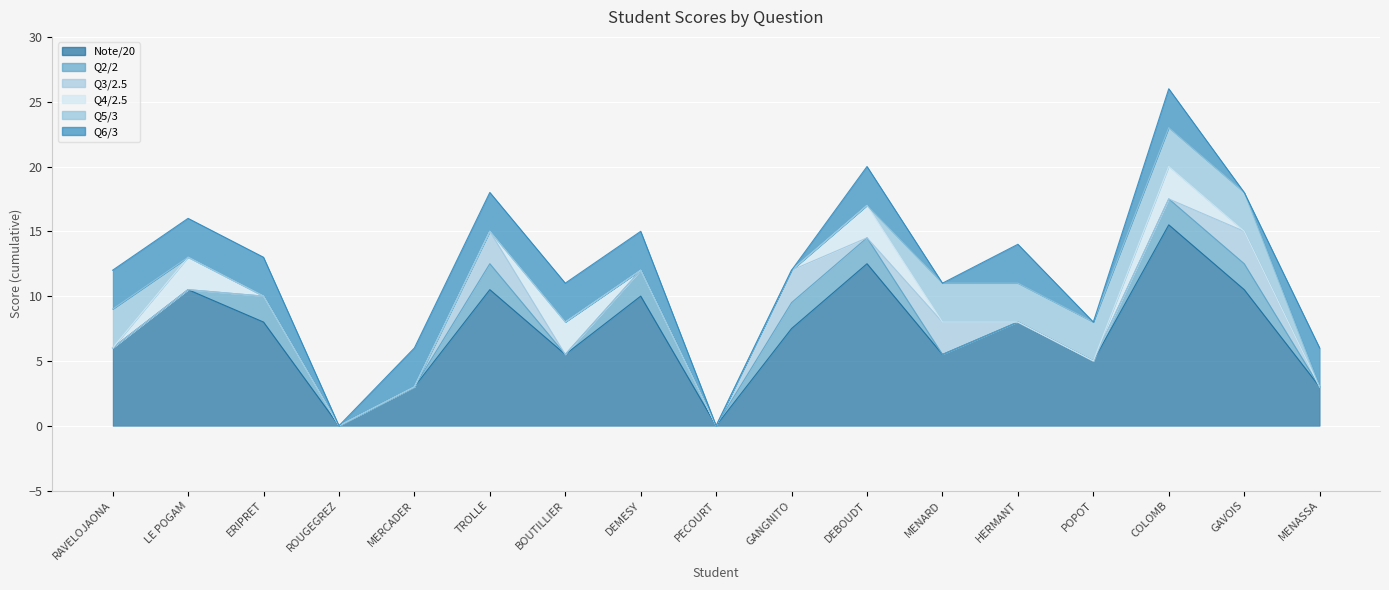

Which series has the largest range (max minus min)?

Note/20